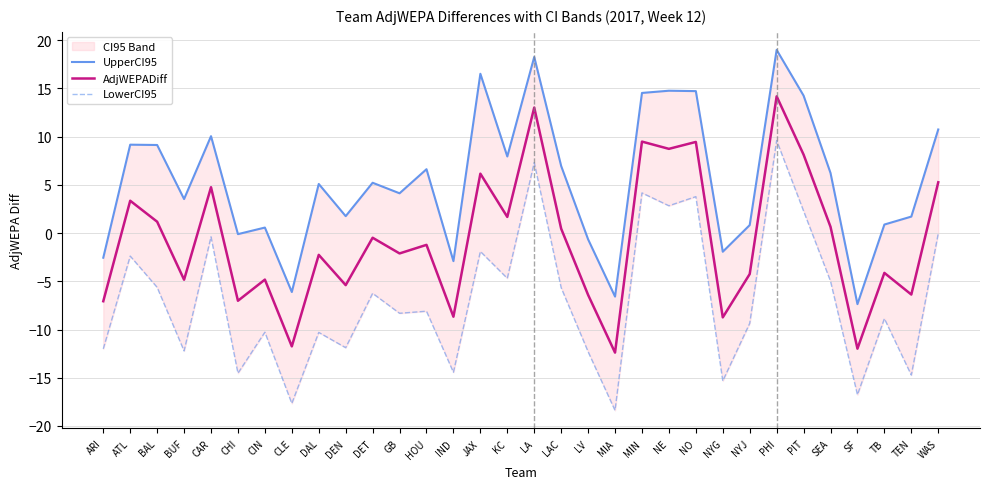

What is the difference between the maximum and minimum values in the UpperCI95 series?

26.4